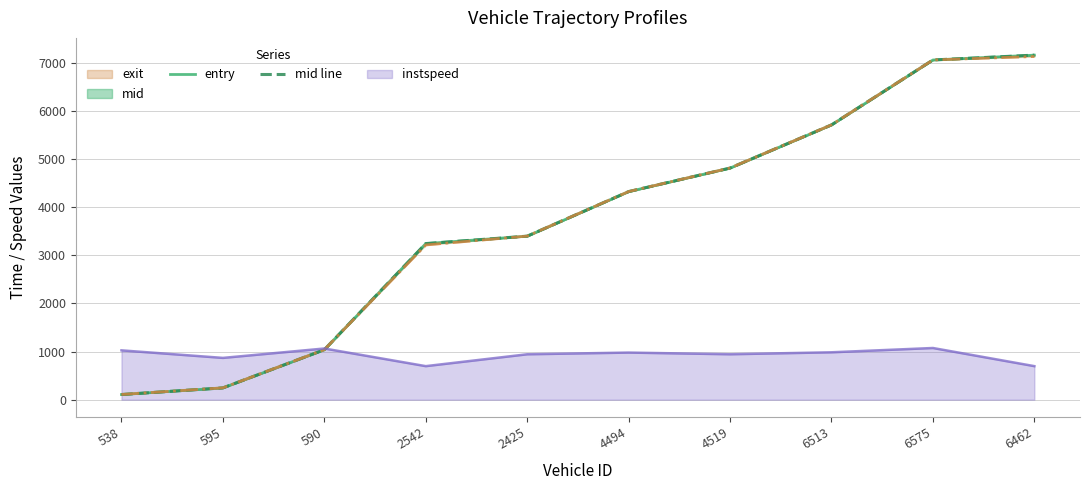

At which label does mid line reach its minimum?

538